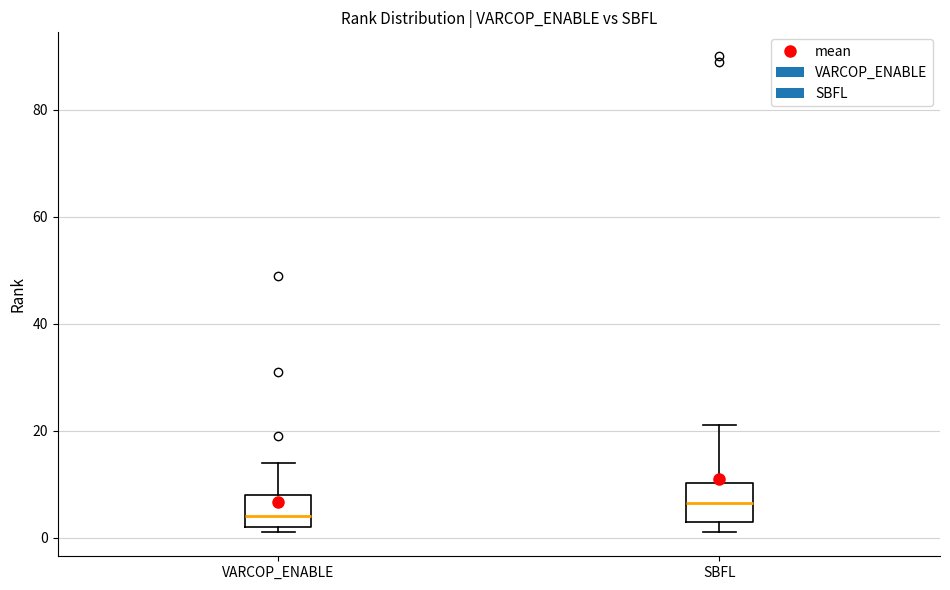

Reading left to right, transcribe this box plot: for each box, give where its median line is, the range the box spans, and where its two whiskers end, as read against the y-axis. The values are not printed on the chart, so give them approximately, as read against the axis.

VARCOP_ENABLE: median 4, box 2 to 8, whiskers 2 (just below the box's lower edge) to 14
SBFL: median 6, box 4 to 10, whiskers 2 to 22